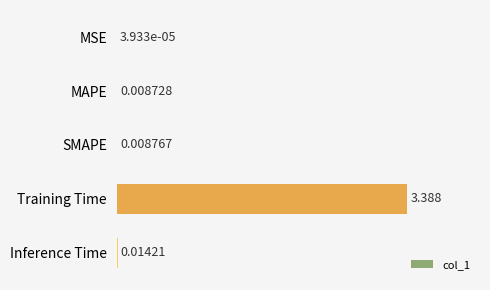

Where is the data nearest to the value 1?

Inference Time